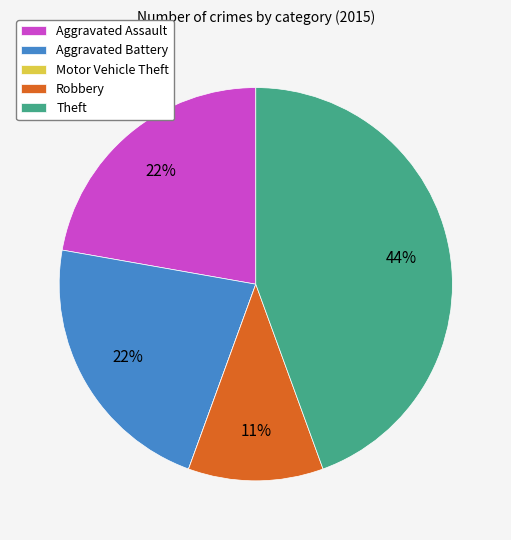

To the nearest percent, what is the difference between the largest and smallest slice percentages?

44%